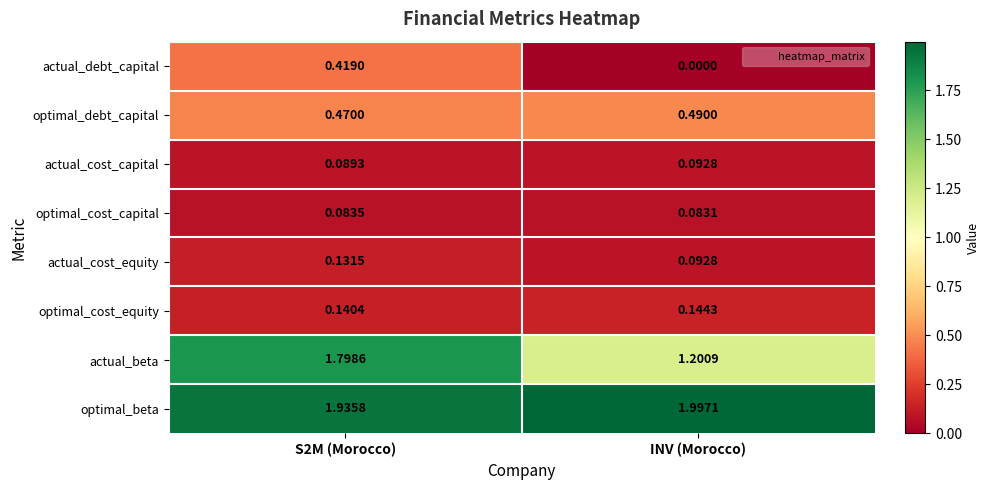

List the series in order of their peak value, lowest first.

optimal_cost_capital, actual_cost_capital, actual_cost_equity, optimal_cost_equity, actual_debt_capital, optimal_debt_capital, actual_beta, optimal_beta